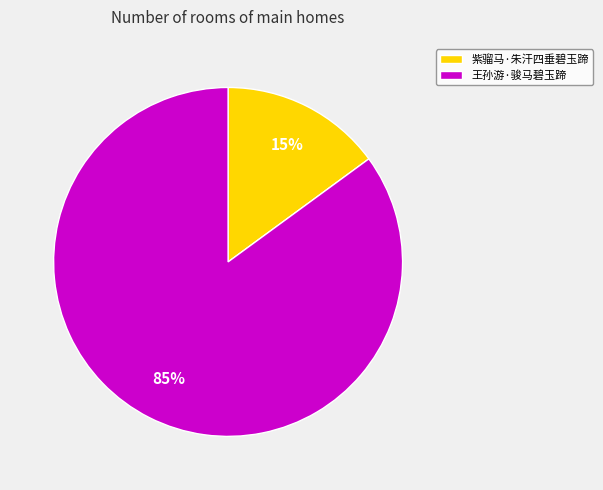

To the nearest percent, what is the combined percentage of 紫骝马·朱汗四垂碧玉蹄 and 王孙游·骏马碧玉蹄?

100%